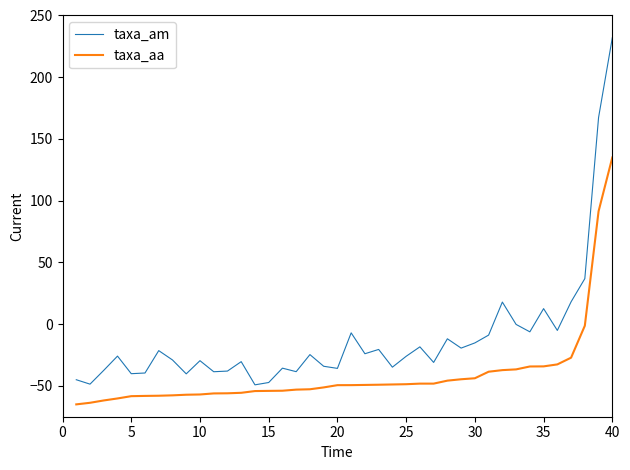

What is the minimum value for taxa_am?

-49.2